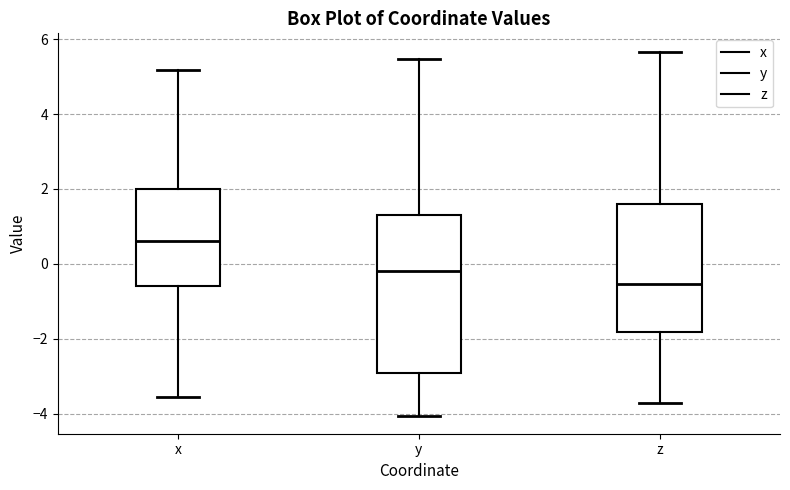

Where does the upper whisker of the box for y end on the y-axis? The values are not printed on the chart, so give them approximately, as read against the axis.

5.4